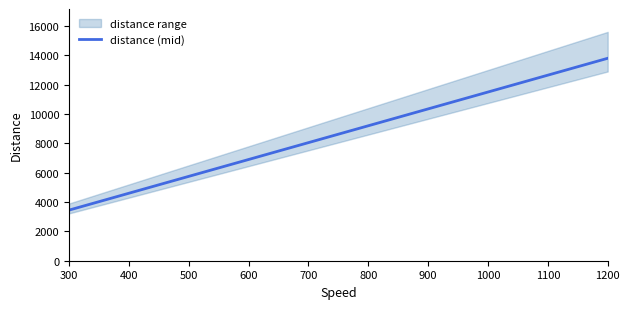

At which label does distance (mid) reach its peak?

1200